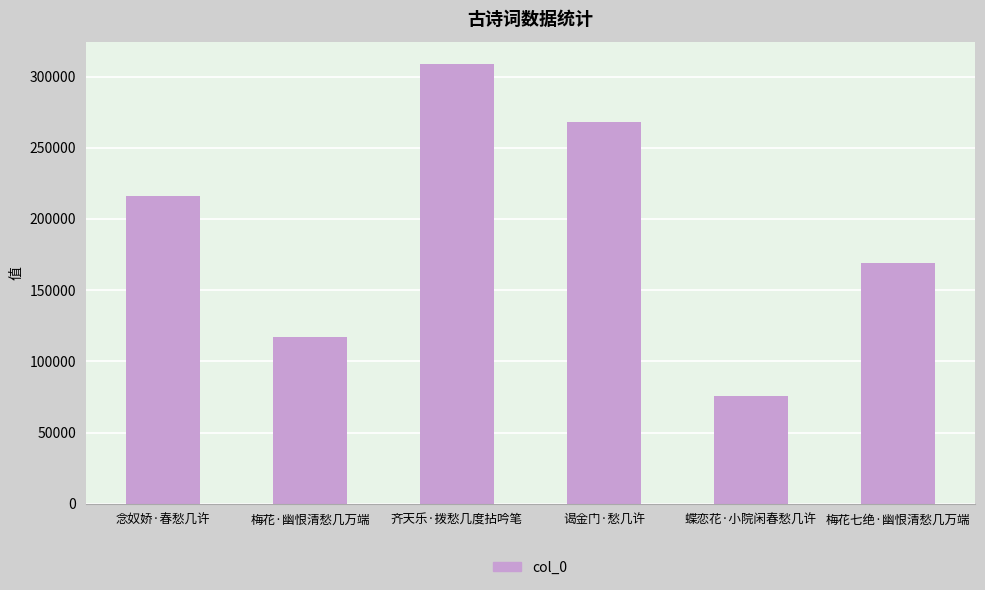

Rank the categories by value from highest to lowest.

齐天乐·拨愁几度拈吟笔, 谒金门·愁几许, 念奴娇·春愁几许, 梅花七绝·幽恨清愁几万端, 梅花·幽恨清愁几万端, 蝶恋花·小院闲春愁几许